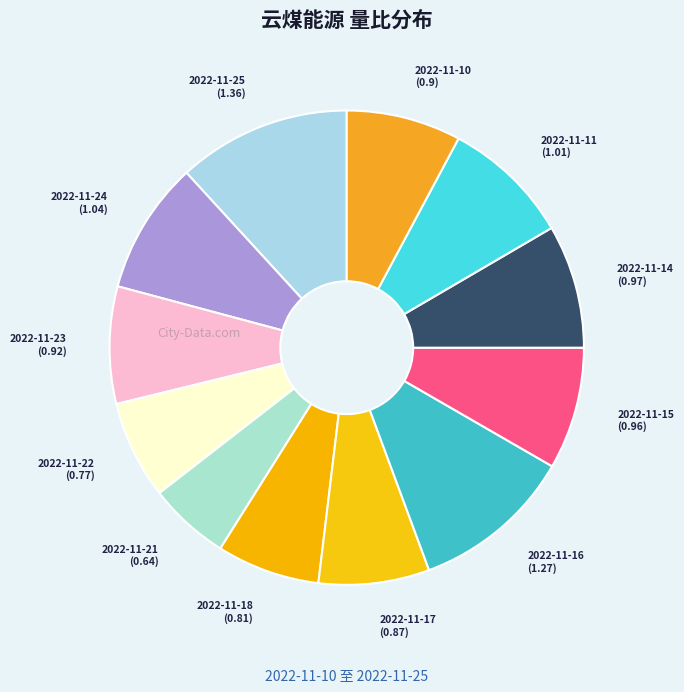

The 2022-11-17 (0.87) slice represents 19% of the pie. True or false?

False